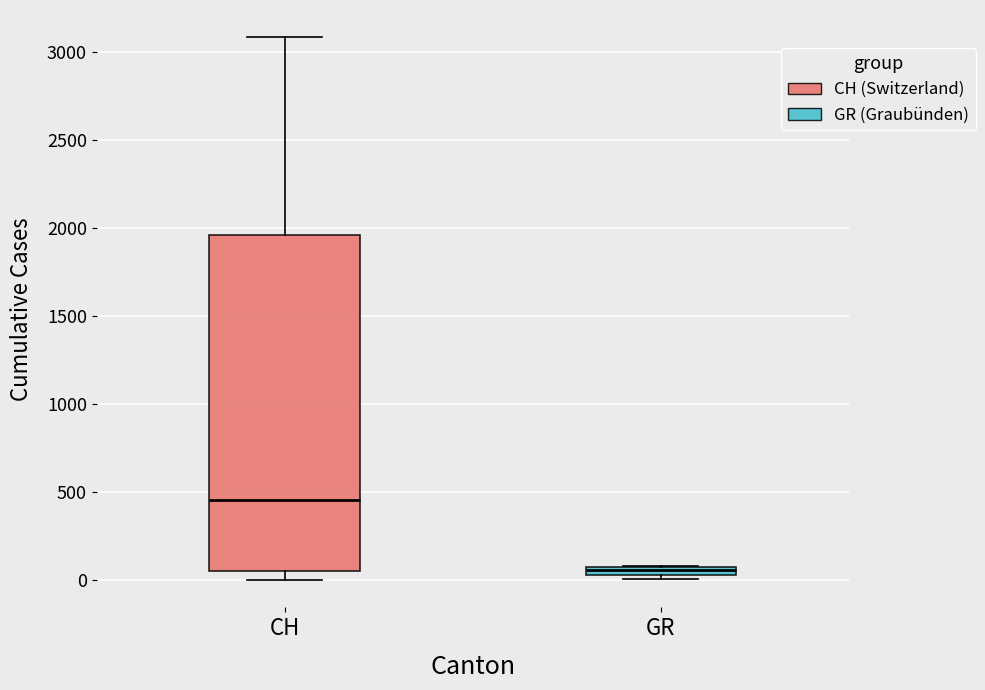

Where does the upper whisker of the box for CH end on the y-axis? The values are not printed on the chart, so give them approximately, as read against the axis.

3100